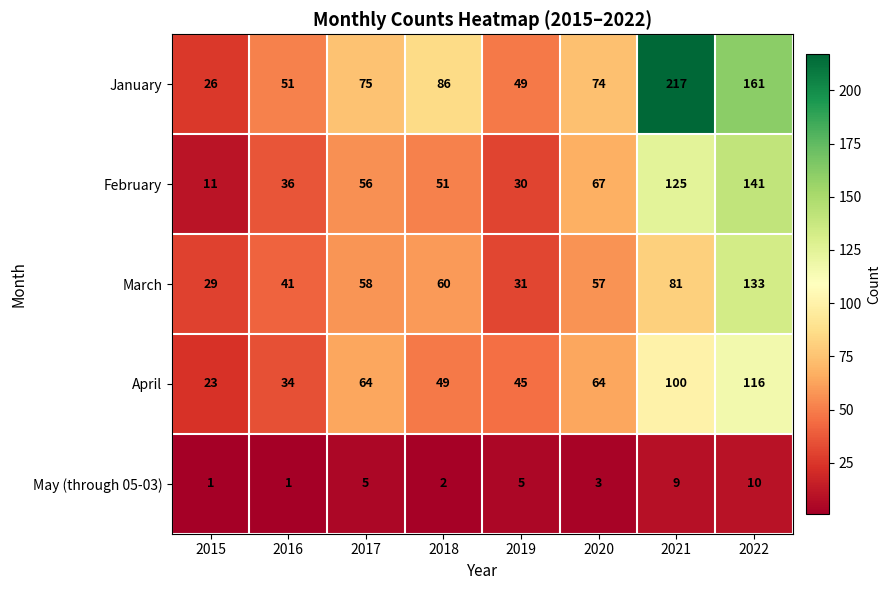

At which label does February reach its minimum?

2015